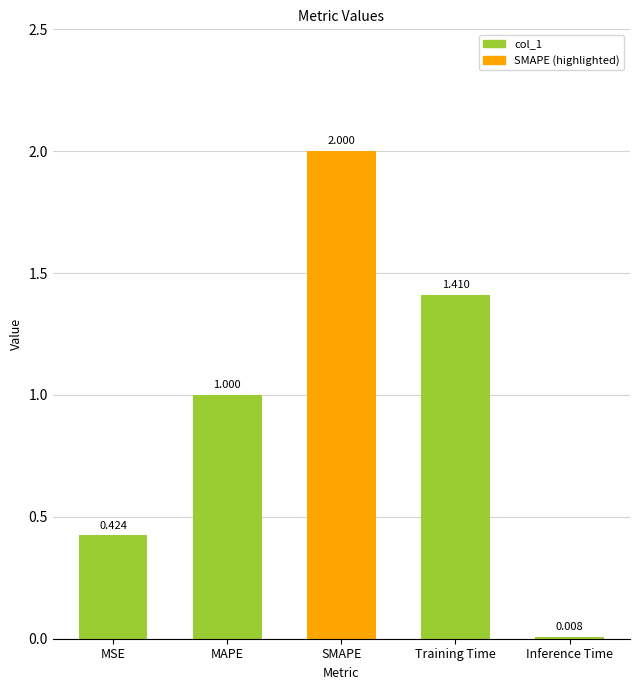

List the labels in order of value, largest first.

SMAPE, Training Time, MAPE, MSE, Inference Time